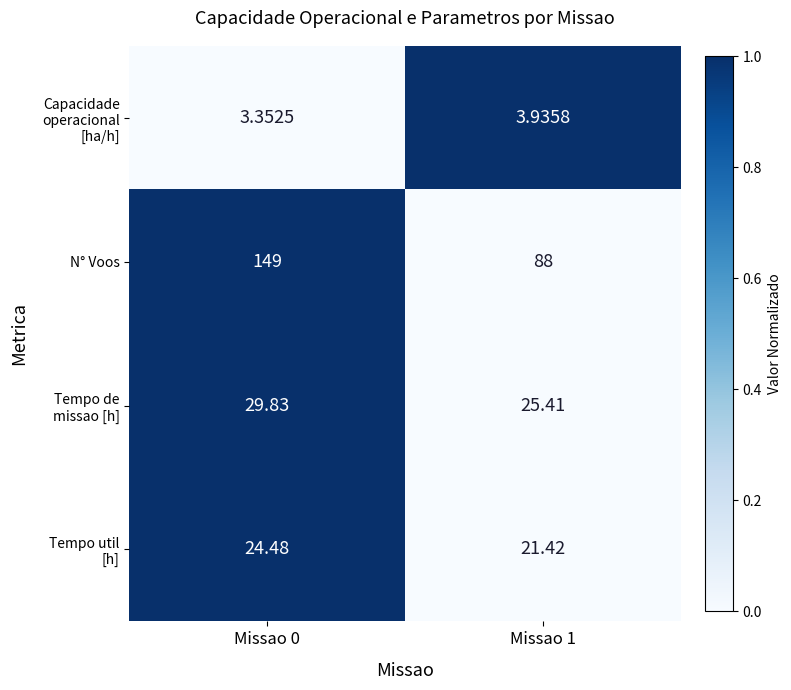

Between Missao 0 and Missao 1, which series saw the biggest shift?

N° Voos